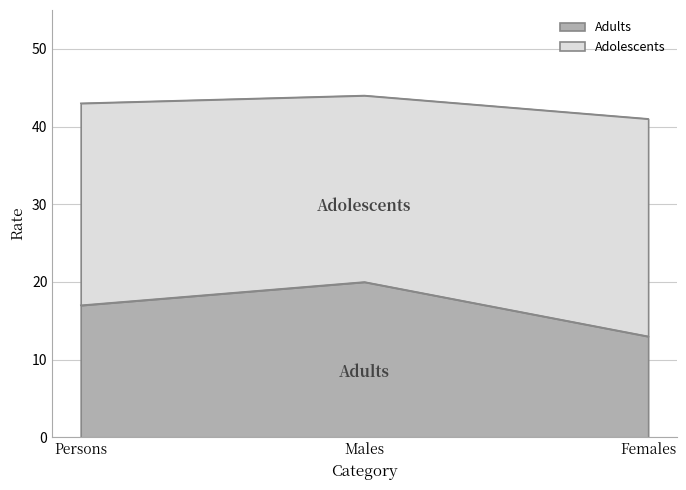

Rank the series by their maximum value, from highest to lowest.

Adolescents, Adults